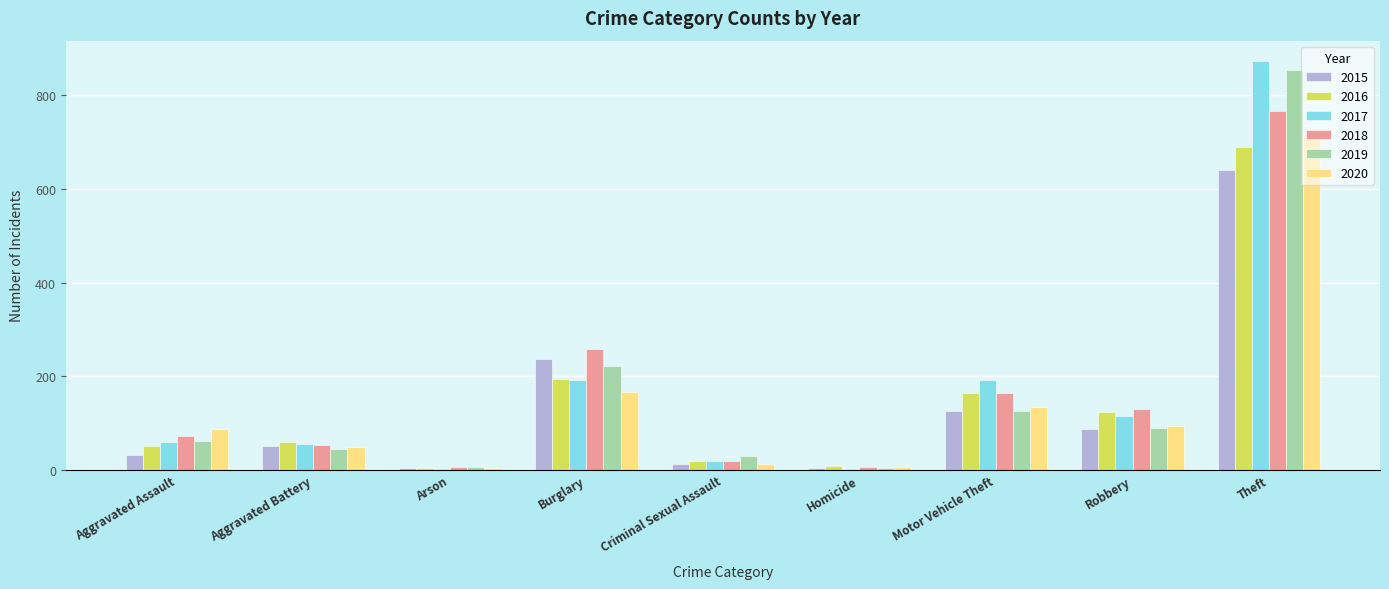

At which category is the sum across all series the highest?

Theft